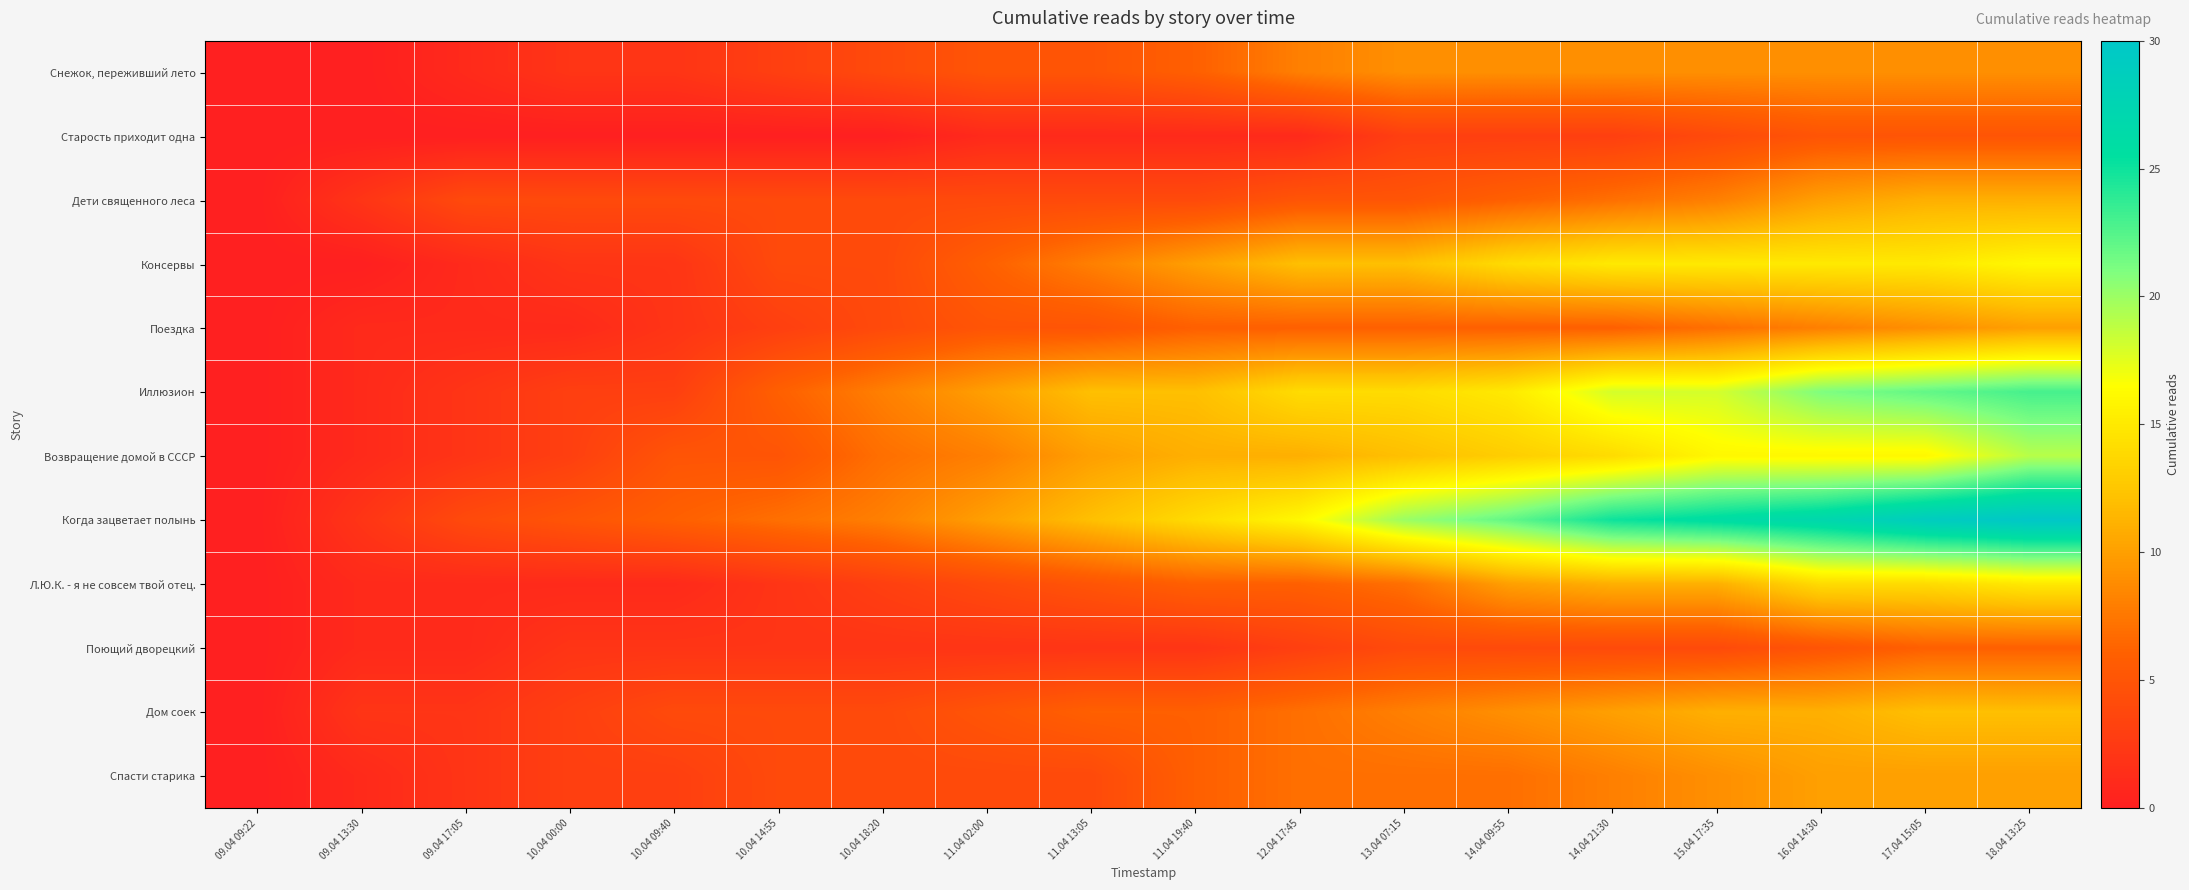

Reading left to right, transcribe all the data shown in this chart.

Снежок, переживший лето: 09.04 09:22=0	09.04 13:30=0	09.04 17:05=1	10.04 00:00=2	10.04 09:40=2	10.04 14:55=3	10.04 18:20=4	11.04 02:00=5	11.04 13:05=5	11.04 19:40=6	12.04 17:45=8	13.04 07:15=9	14.04 09:55=9	14.04 21:30=9	15.04 17:35=9	16.04 14:30=9	17.04 15:05=9	18.04 13:25=9
Старость приходит одна: 09.04 09:22=0	09.04 13:30=0	09.04 17:05=0	10.04 00:00=0	10.04 09:40=0	10.04 14:55=0	10.04 18:20=0	11.04 02:00=1	11.04 13:05=1	11.04 19:40=1	12.04 17:45=1	13.04 07:15=3	14.04 09:55=3	14.04 21:30=3	15.04 17:35=4	16.04 14:30=5	17.04 15:05=5	18.04 13:25=5
Дети священного леса: 09.04 09:22=0	09.04 13:30=2	09.04 17:05=4	10.04 00:00=4	10.04 09:40=4	10.04 14:55=4	10.04 18:20=4	11.04 02:00=4	11.04 13:05=4	11.04 19:40=4	12.04 17:45=5	13.04 07:15=5	14.04 09:55=6	14.04 21:30=7	15.04 17:35=8	16.04 14:30=10	17.04 15:05=11	18.04 13:25=11
Консервы: 09.04 09:22=0	09.04 13:30=0	09.04 17:05=1	10.04 00:00=2	10.04 09:40=2	10.04 14:55=4	10.04 18:20=4	11.04 02:00=6	11.04 13:05=8	11.04 19:40=10	12.04 17:45=12	13.04 07:15=12	14.04 09:55=14	14.04 21:30=15	15.04 17:35=15	16.04 14:30=15	17.04 15:05=15	18.04 13:25=16
Поездка: 09.04 09:22=0	09.04 13:30=1	09.04 17:05=1	10.04 00:00=1	10.04 09:40=2	10.04 14:55=3	10.04 18:20=4	11.04 02:00=5	11.04 13:05=5	11.04 19:40=6	12.04 17:45=6	13.04 07:15=6	14.04 09:55=6	14.04 21:30=6	15.04 17:35=7	16.04 14:30=8	17.04 15:05=9	18.04 13:25=10
Иллюзион: 09.04 09:22=0	09.04 13:30=1	09.04 17:05=2	10.04 00:00=3	10.04 09:40=3	10.04 14:55=6	10.04 18:20=8	11.04 02:00=10	11.04 13:05=12	11.04 19:40=12	12.04 17:45=14	13.04 07:15=14	14.04 09:55=15	14.04 21:30=18	15.04 17:35=18	16.04 14:30=21	17.04 15:05=22	18.04 13:25=23
Возвращение домой в СССР: 09.04 09:22=0	09.04 13:30=1	09.04 17:05=2	10.04 00:00=3	10.04 09:40=5	10.04 14:55=5	10.04 18:20=7	11.04 02:00=8	11.04 13:05=10	11.04 19:40=11	12.04 17:45=11	13.04 07:15=12	14.04 09:55=13	14.04 21:30=14	15.04 17:35=16	16.04 14:30=16	17.04 15:05=16	18.04 13:25=19
Когда зацветает полынь: 09.04 09:22=0	09.04 13:30=2	09.04 17:05=4	10.04 00:00=5	10.04 09:40=6	10.04 14:55=7	10.04 18:20=8	11.04 02:00=10	11.04 13:05=12	11.04 19:40=14	12.04 17:45=16	13.04 07:15=20	14.04 09:55=22	14.04 21:30=25	15.04 17:35=26	16.04 14:30=27	17.04 15:05=29	18.04 13:25=30
Л.Ю.К. - я не совсем твой отец.: 09.04 09:22=0	09.04 13:30=1	09.04 17:05=1	10.04 00:00=1	10.04 09:40=1	10.04 14:55=2	10.04 18:20=3	11.04 02:00=4	11.04 13:05=5	11.04 19:40=6	12.04 17:45=6	13.04 07:15=7	14.04 09:55=10	14.04 21:30=11	15.04 17:35=11	16.04 14:30=14	17.04 15:05=14	18.04 13:25=15
Поющий дворецкий: 09.04 09:22=0	09.04 13:30=1	09.04 17:05=1	10.04 00:00=2	10.04 09:40=2	10.04 14:55=2	10.04 18:20=2	11.04 02:00=2	11.04 13:05=2	11.04 19:40=2	12.04 17:45=3	13.04 07:15=4	14.04 09:55=4	14.04 21:30=4	15.04 17:35=4	16.04 14:30=5	17.04 15:05=6	18.04 13:25=6
Дом соек: 09.04 09:22=0	09.04 13:30=2	09.04 17:05=2	10.04 00:00=3	10.04 09:40=4	10.04 14:55=4	10.04 18:20=4	11.04 02:00=5	11.04 13:05=6	11.04 19:40=6	12.04 17:45=7	13.04 07:15=8	14.04 09:55=9	14.04 21:30=10	15.04 17:35=11	16.04 14:30=11	17.04 15:05=12	18.04 13:25=12
Спасти старика: 09.04 09:22=0	09.04 13:30=1	09.04 17:05=2	10.04 00:00=3	10.04 09:40=3	10.04 14:55=4	10.04 18:20=4	11.04 02:00=4	11.04 13:05=4	11.04 19:40=6	12.04 17:45=7	13.04 07:15=7	14.04 09:55=7	14.04 21:30=8	15.04 17:35=9	16.04 14:30=10	17.04 15:05=10	18.04 13:25=10